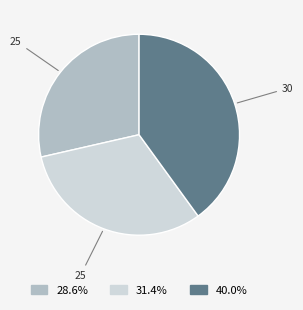

Is there a majority slice in this chart?

No